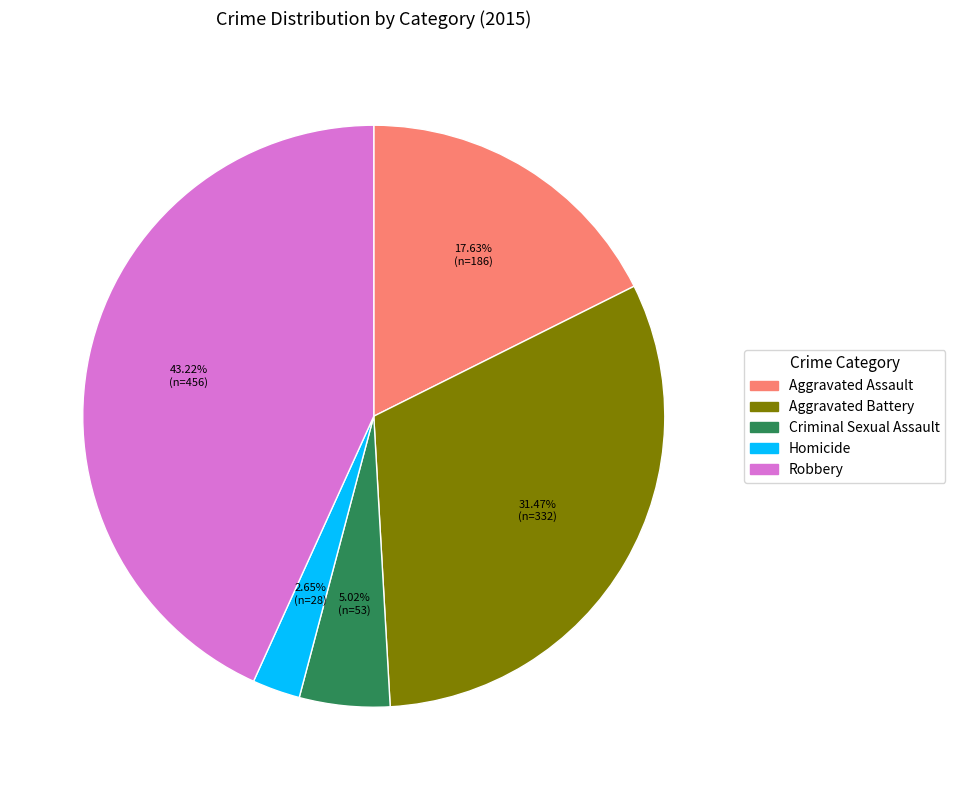

Does Robbery account for over 50% of the chart?

No